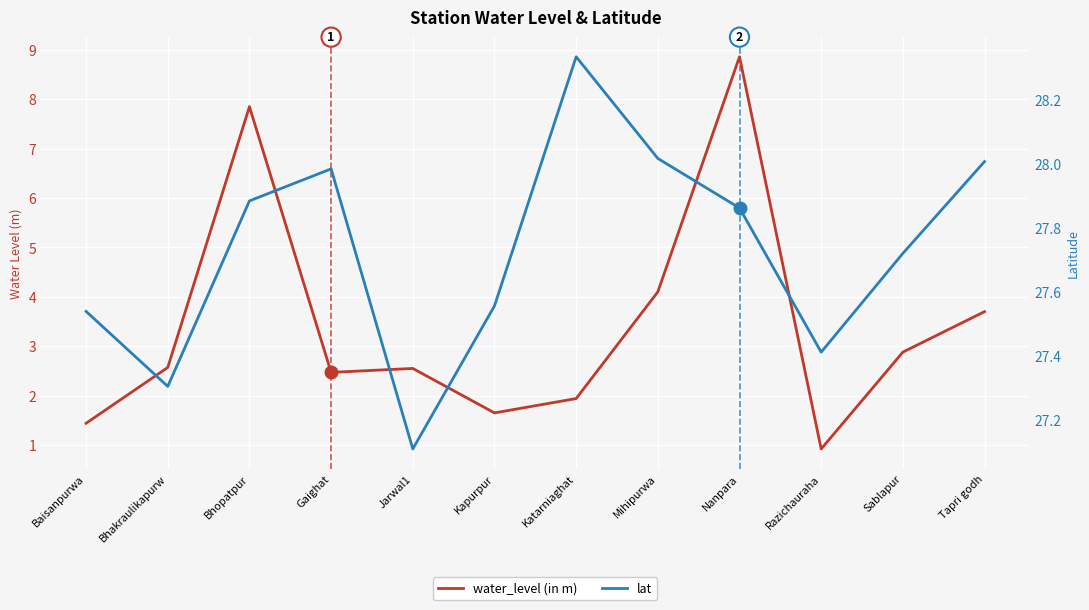

What are all the series names shown in the legend?

water_level (in m), lat